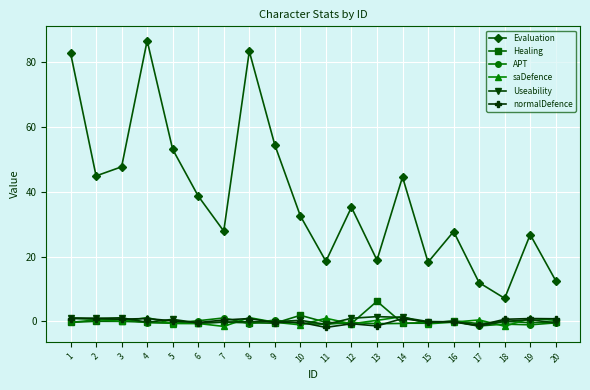

Which label corresponds to the largest value in the chart?

4